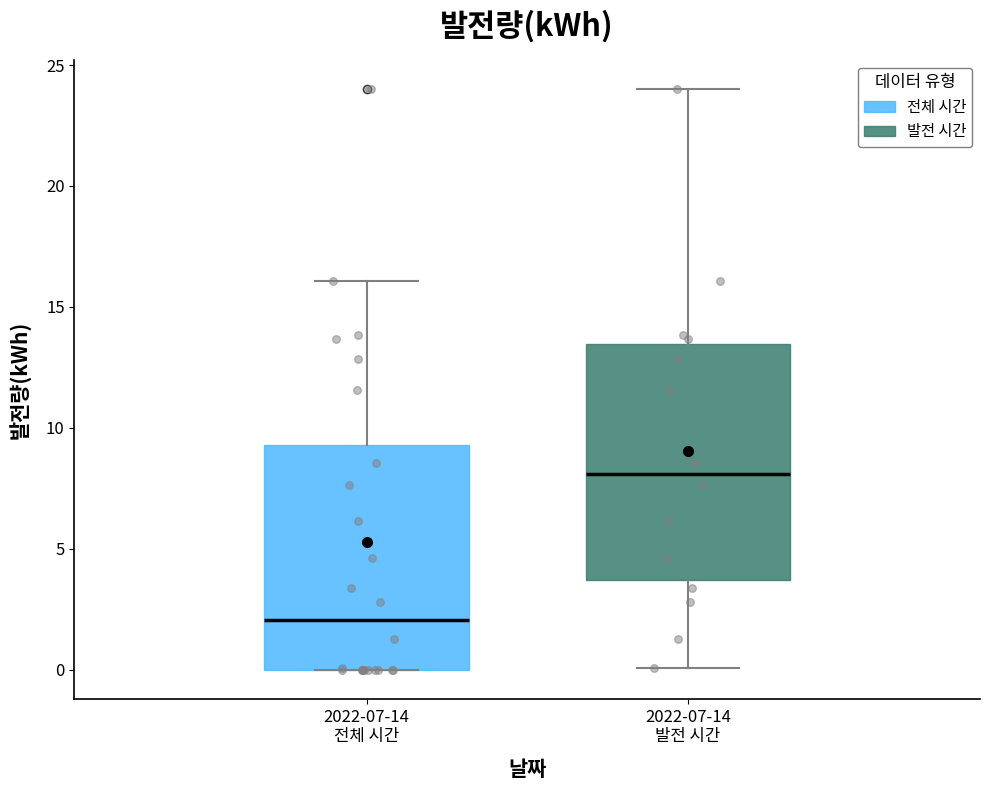

Which box has the lowest median line?

2022-07-14 전체 시간